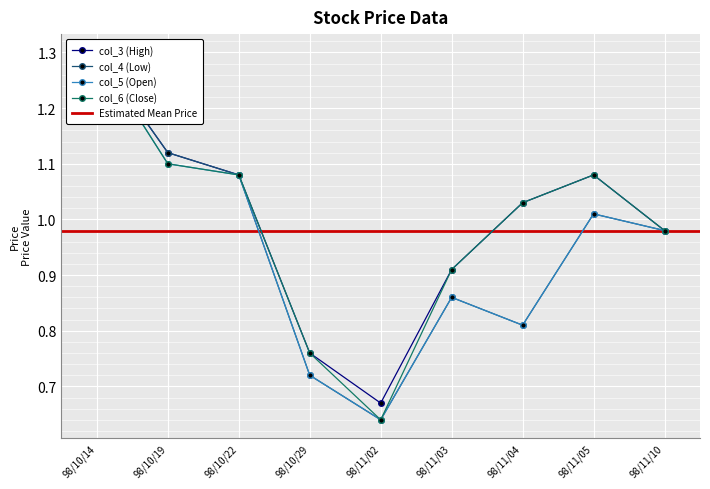

Count the number of categories in the chart.

9